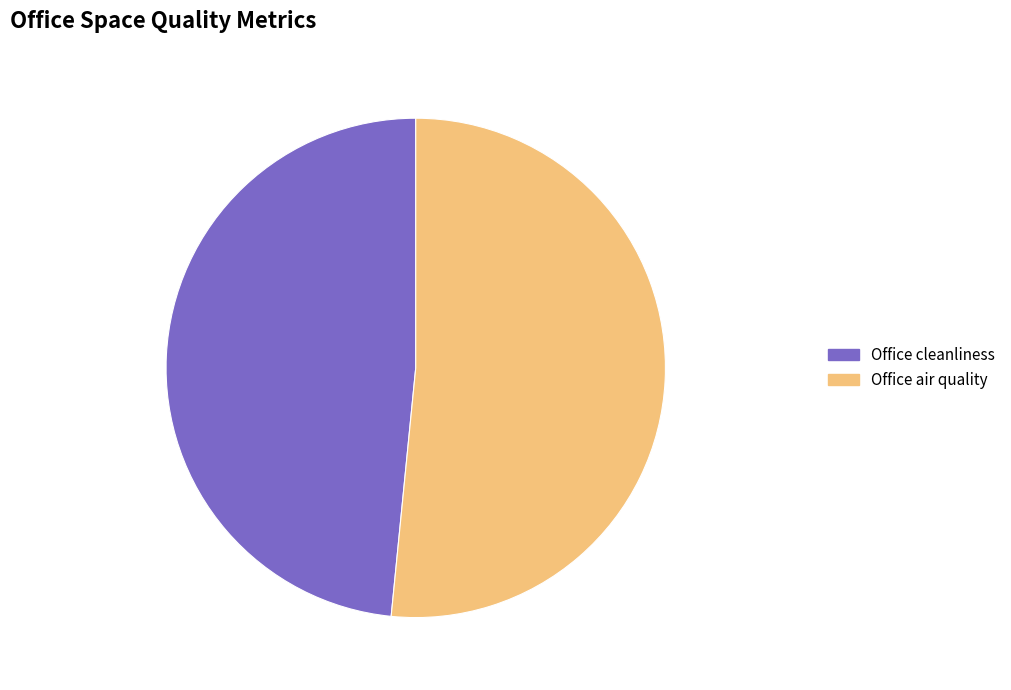

Count the number of slices in the pie.

2